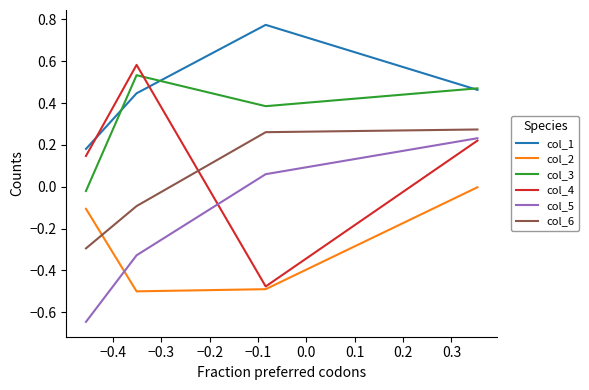

Does the chart display data point markers on the line(s)?

No